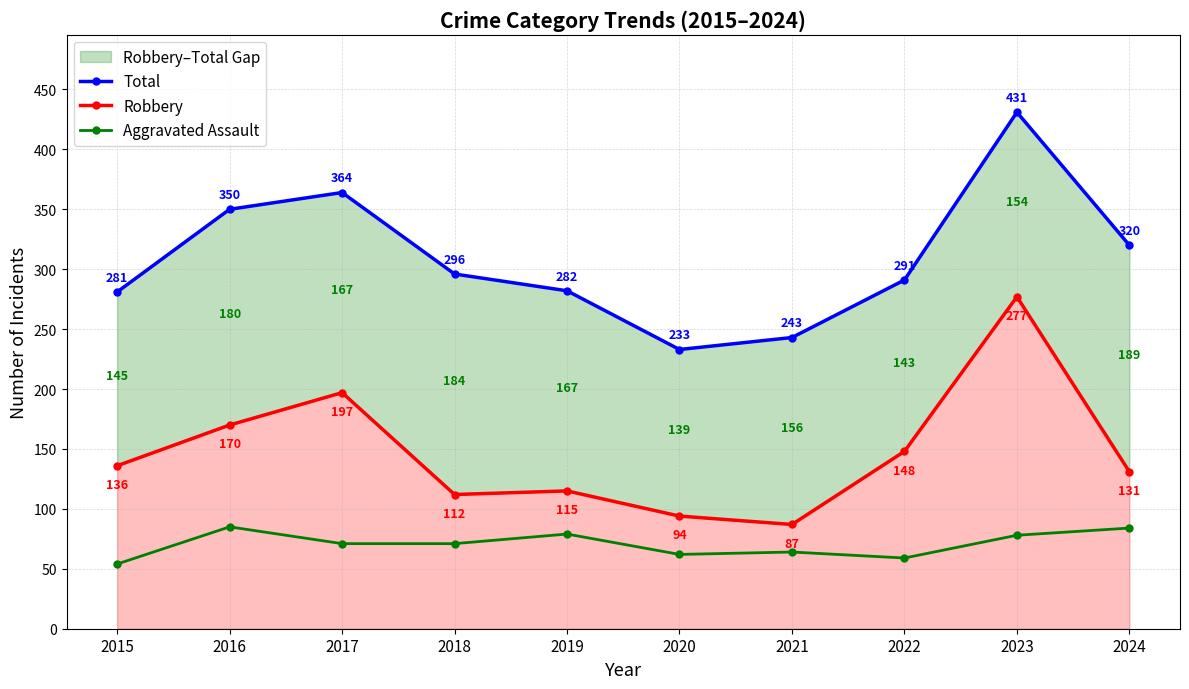

List the series in order of their overall mean, highest first.

Total, Robbery, Aggravated Assault